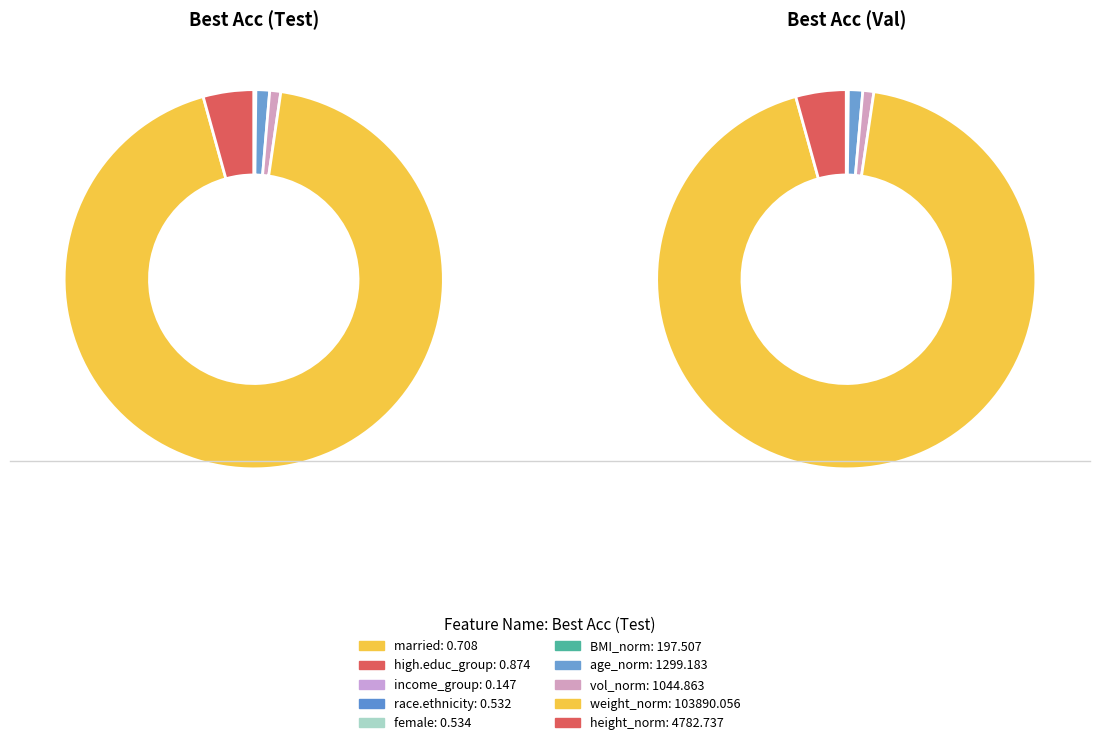

How many slices are in this pie chart?

20